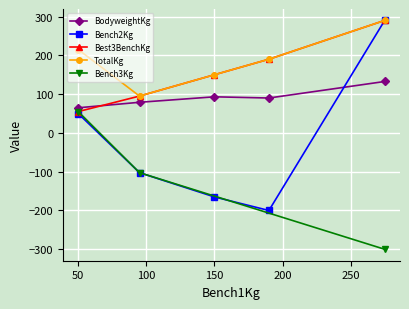

True or false: TotalKg has a value of 215.0 at 50.

True